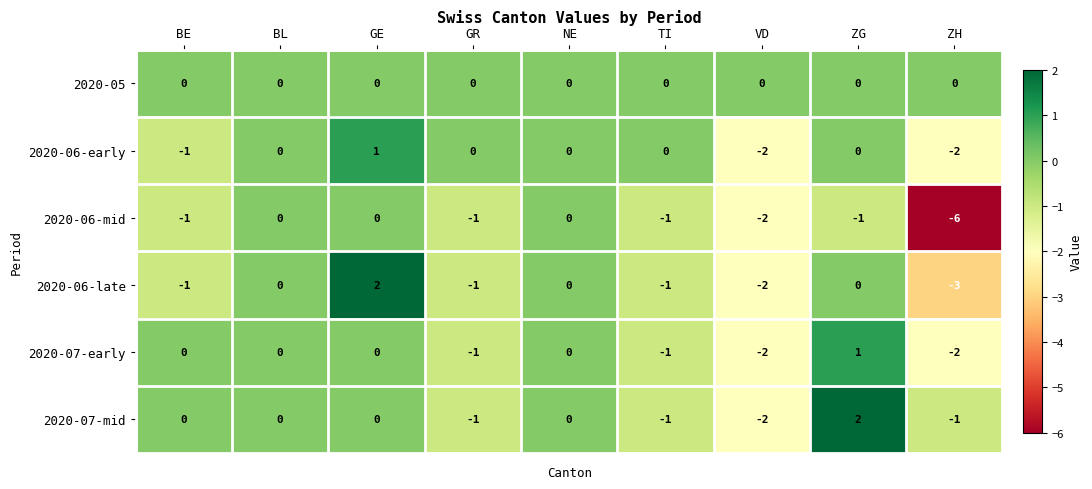

True or false: 2020-06-early has a value of 0 at NE.

True